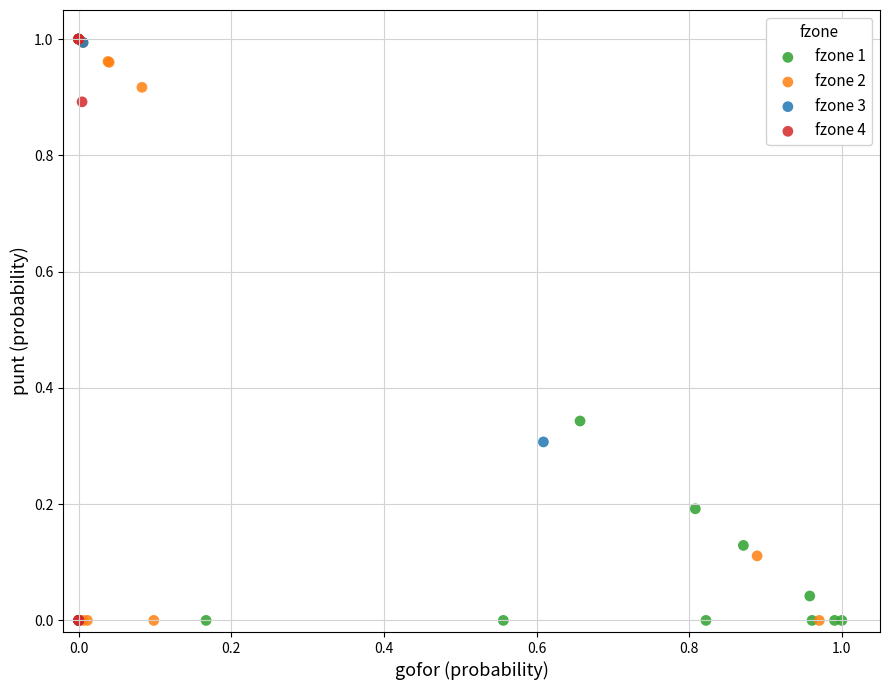

What are all the series names shown in the legend?

fzone 1, fzone 2, fzone 3, fzone 4